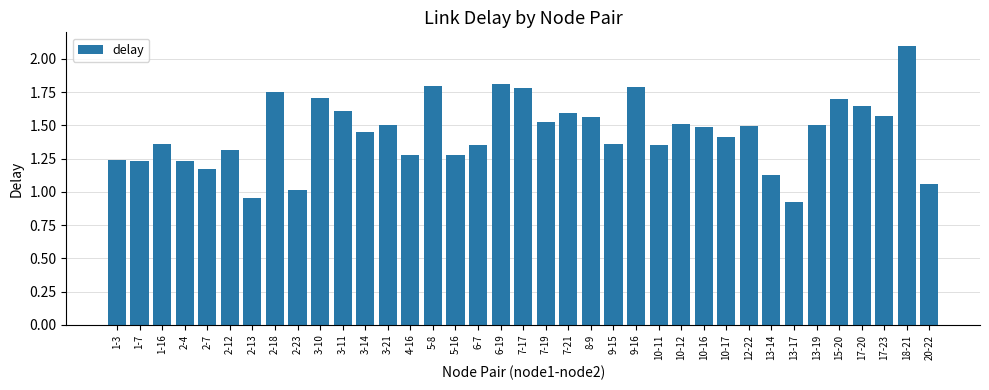

Does the chart contain any negative values?

No